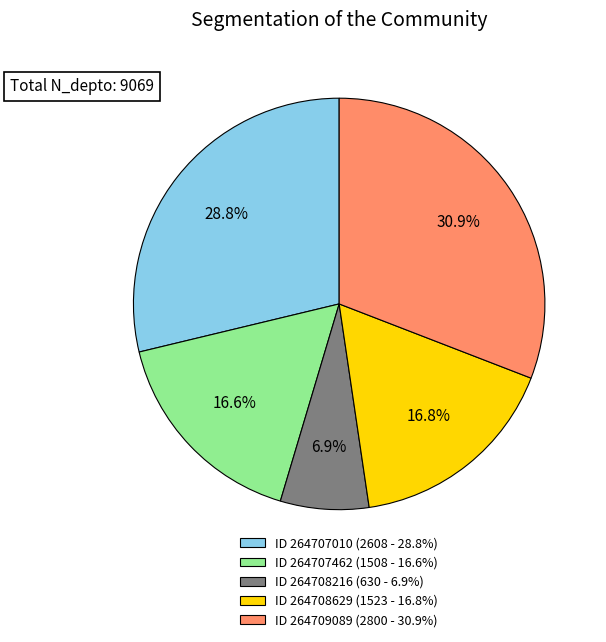

How much of the chart is everything except ID 264707010 (2608 - 28.8%)?

71.2%